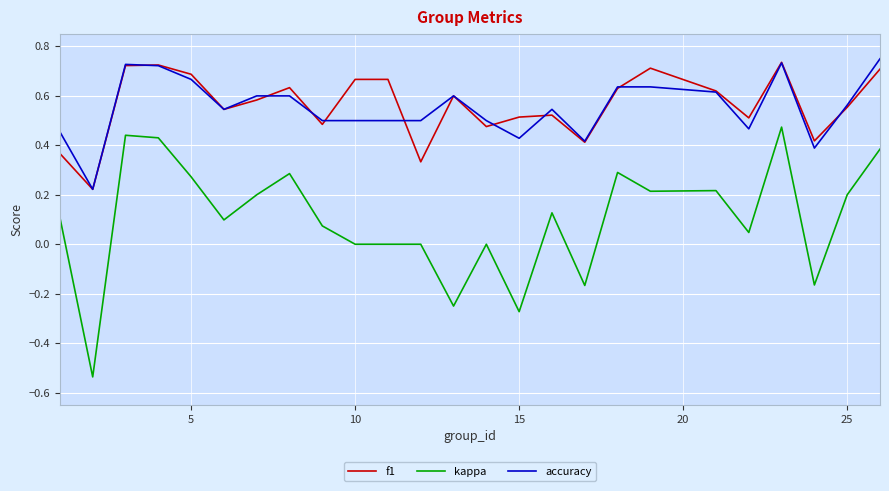

Which series has the widest spread of values?

kappa